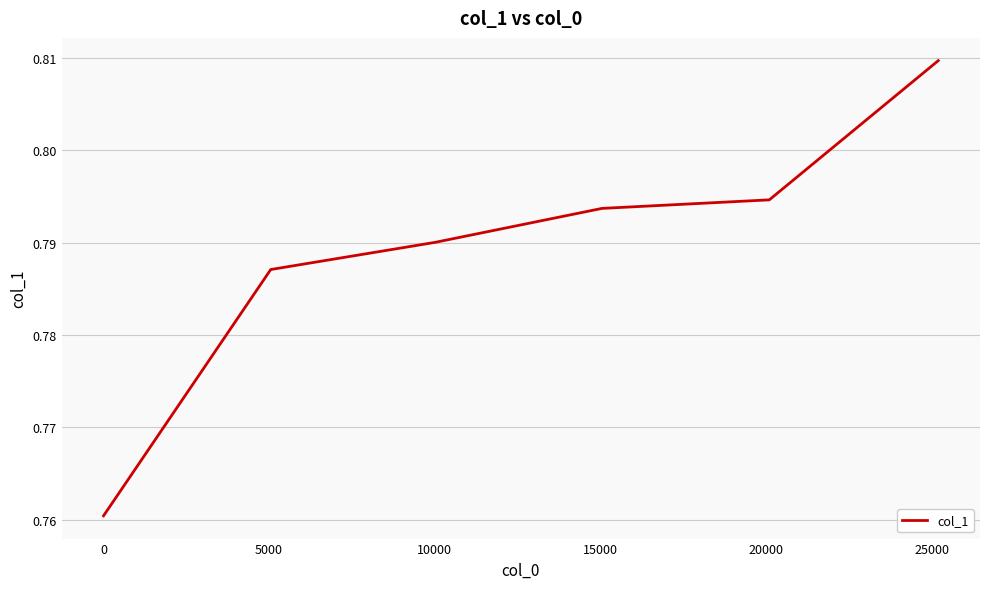

How many lines are shown in the chart?

1